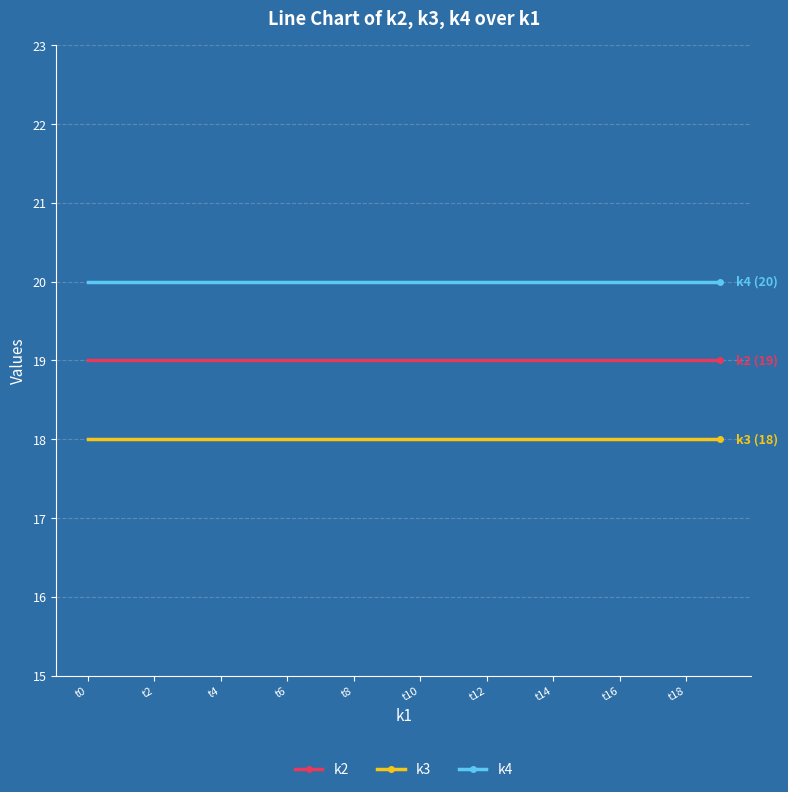

What are all the series names shown in the legend?

k2, k3, k4